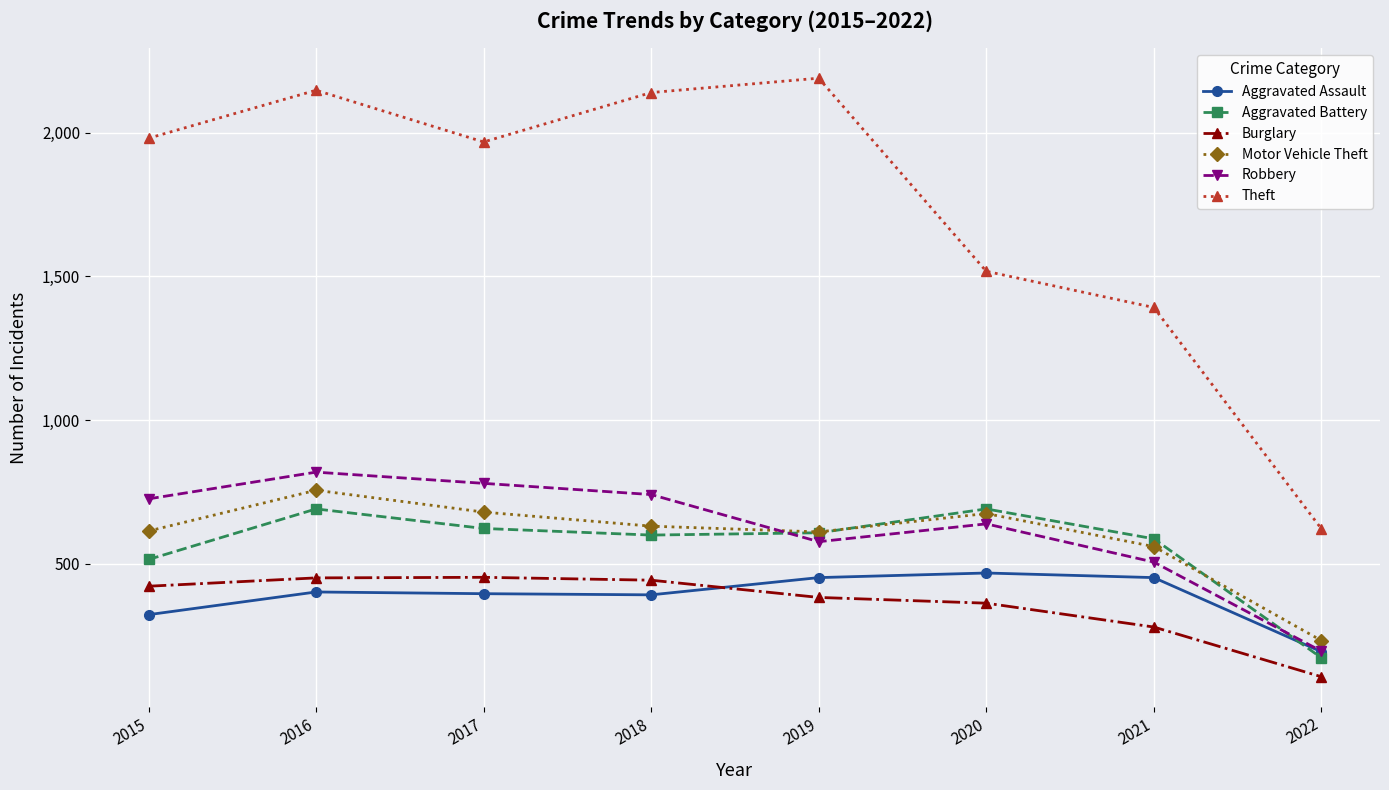

True or false: Motor Vehicle Theft has more than 2 points higher than both neighbors.

False